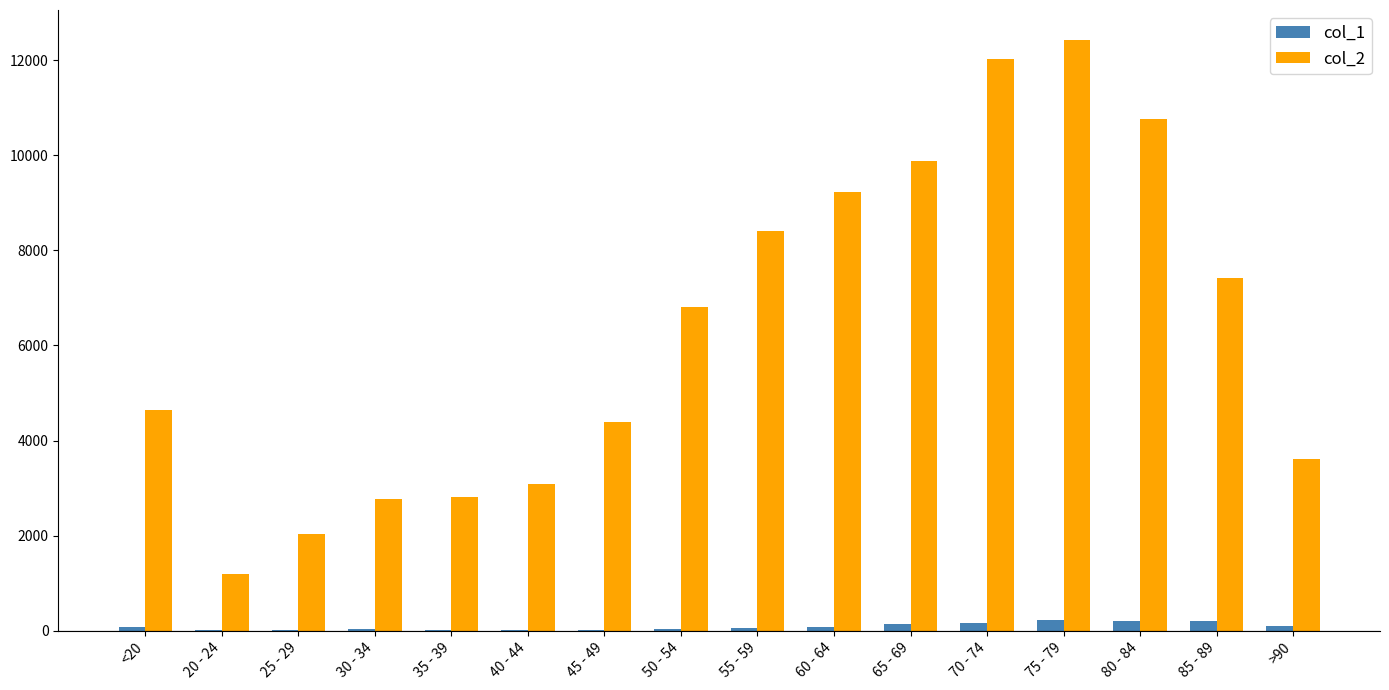

The value of col_2 at 70 - 74 is 19136. True or false?

False